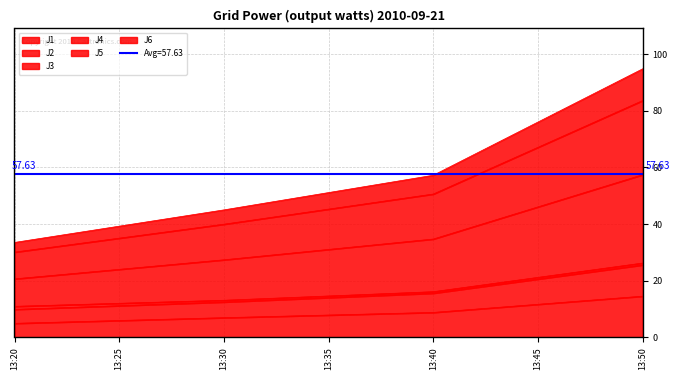

Which category has the lowest value in the J2 series?

13:20